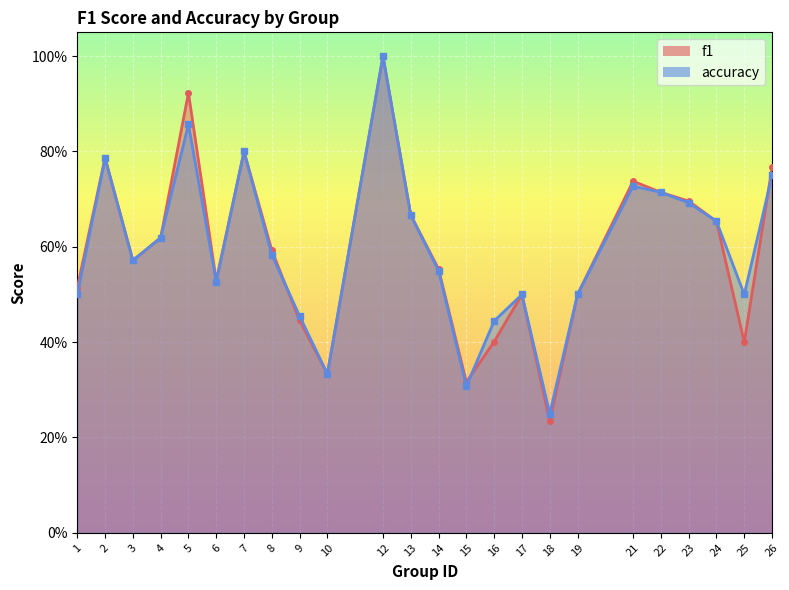

What is the difference between the maximum and second lowest values in the accuracy series?

0.7